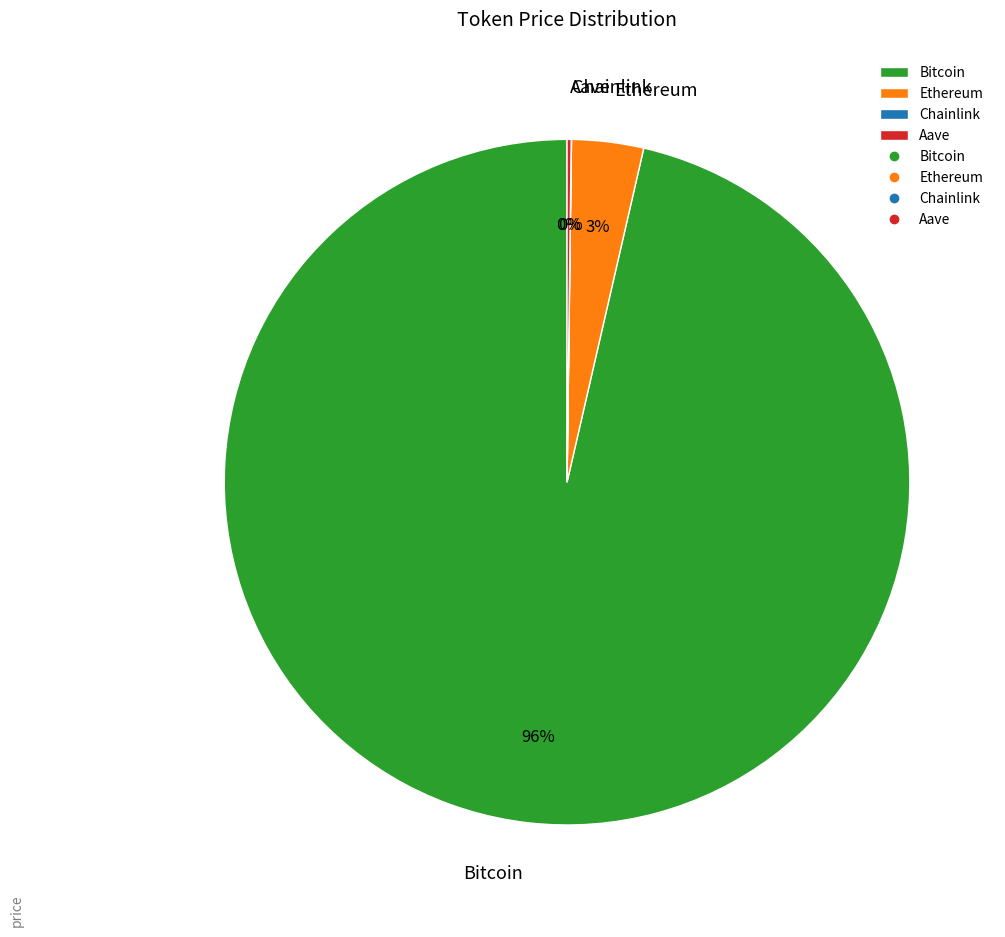

Which category has the biggest portion of the pie?

Bitcoin